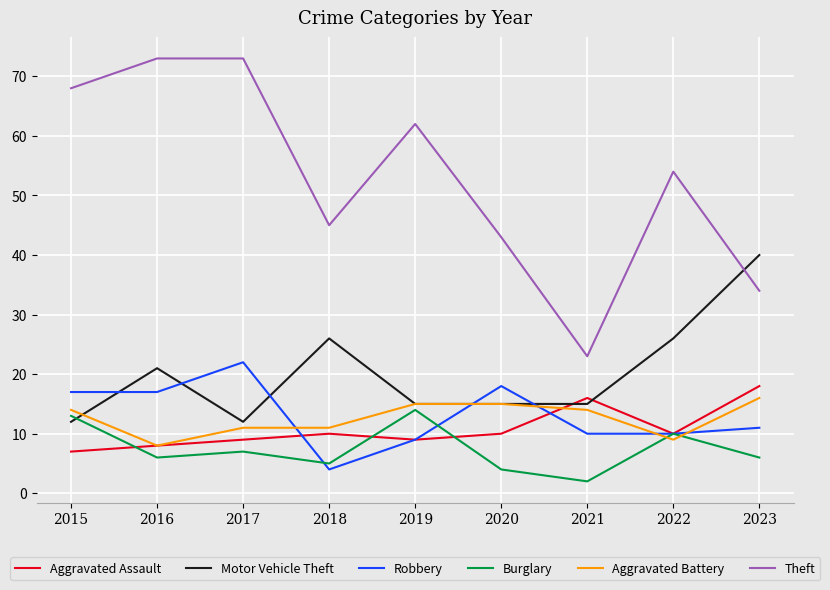

Which series changed the most between 2015 and 2020?

Theft